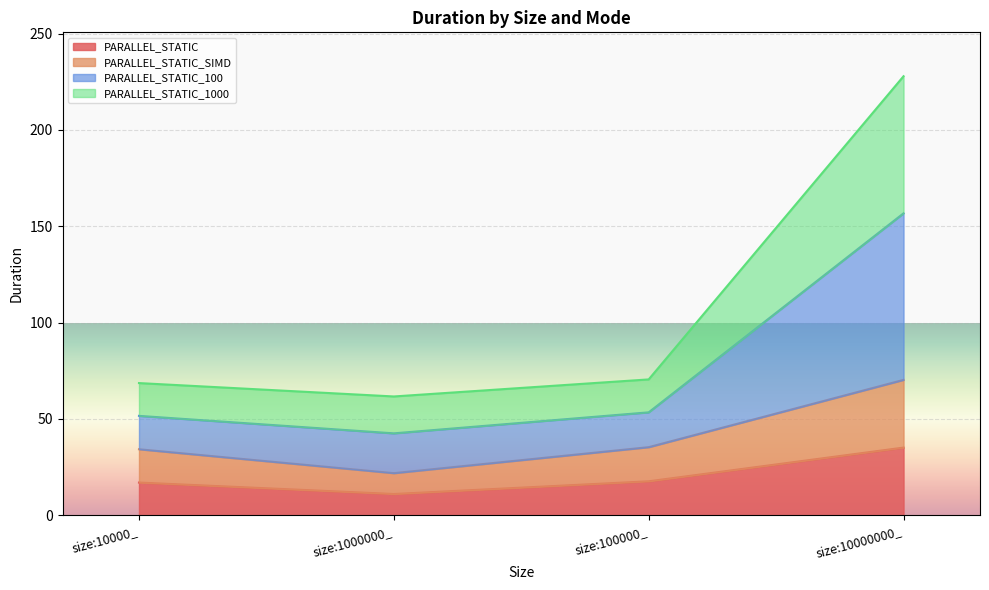

What is the total value across all series at size:1000000_?

61.7